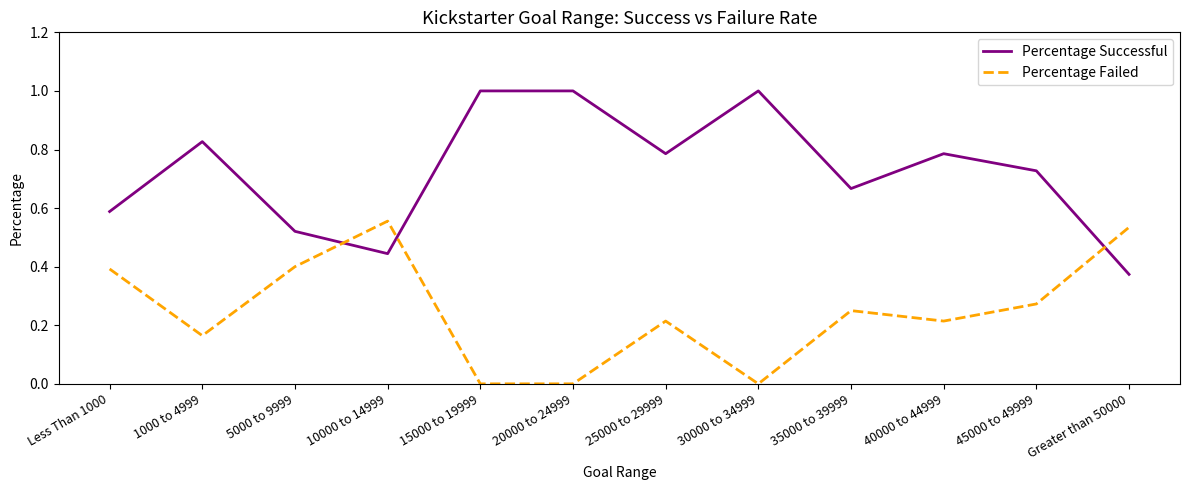

Is it true that Percentage Failed equals 0.2 at 15000 to 19999?

False